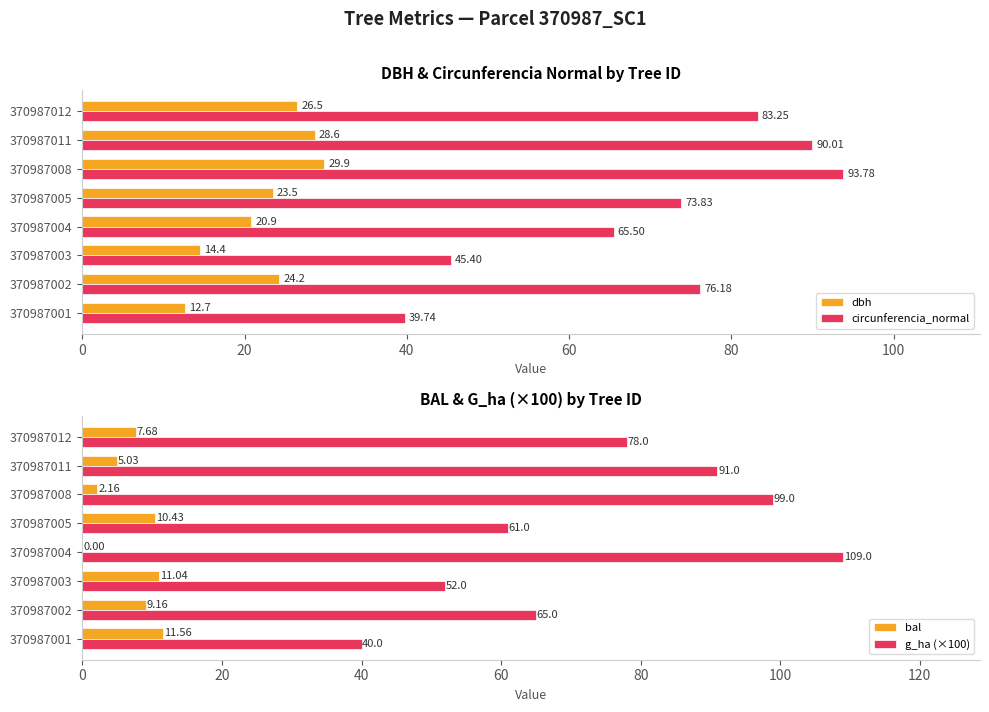

What is the sum of all dbh values?

180.7